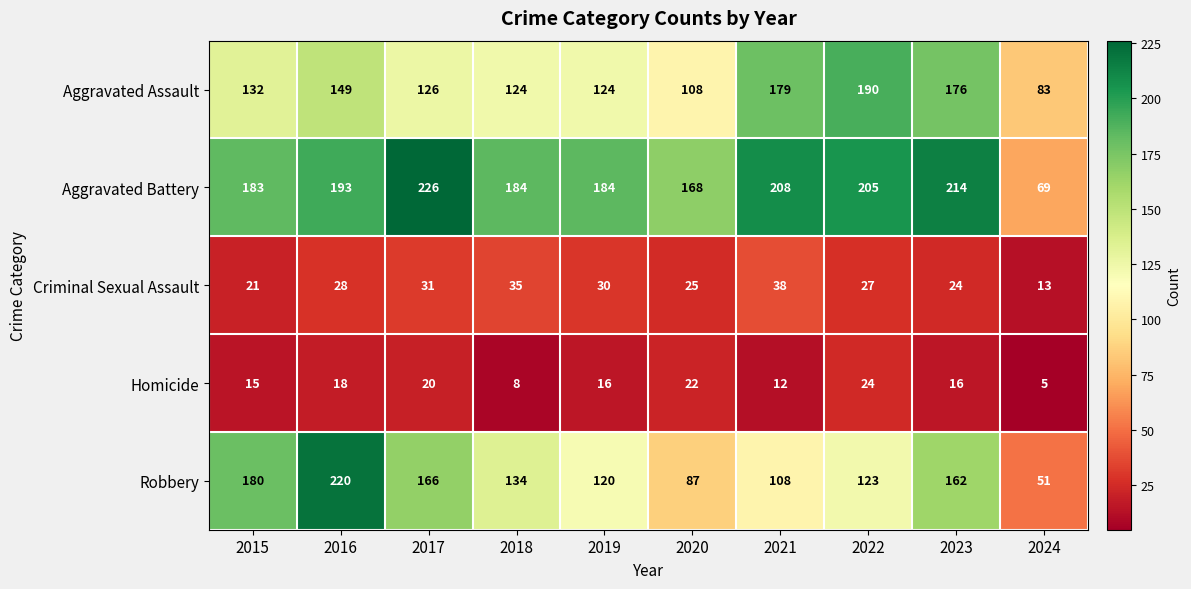

How many data points does each series have?

10